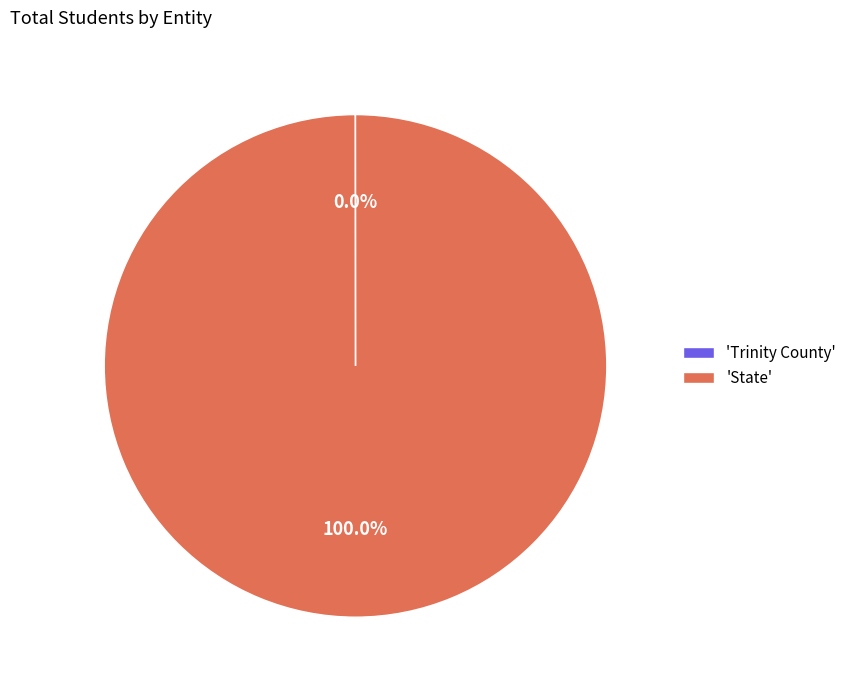

Which slice represents more than half of the pie?

'State'